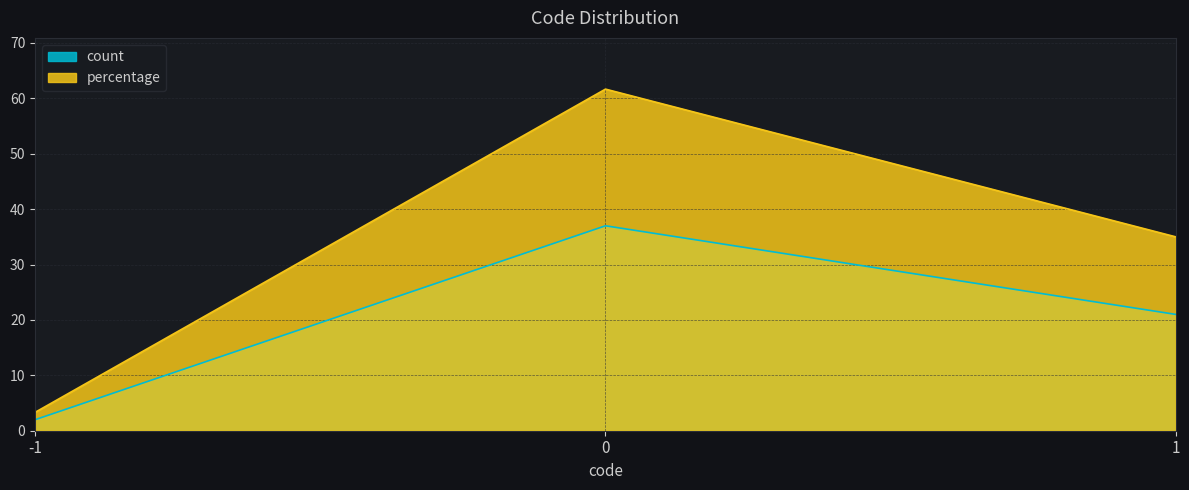

How many data points in percentage are above 35?

1